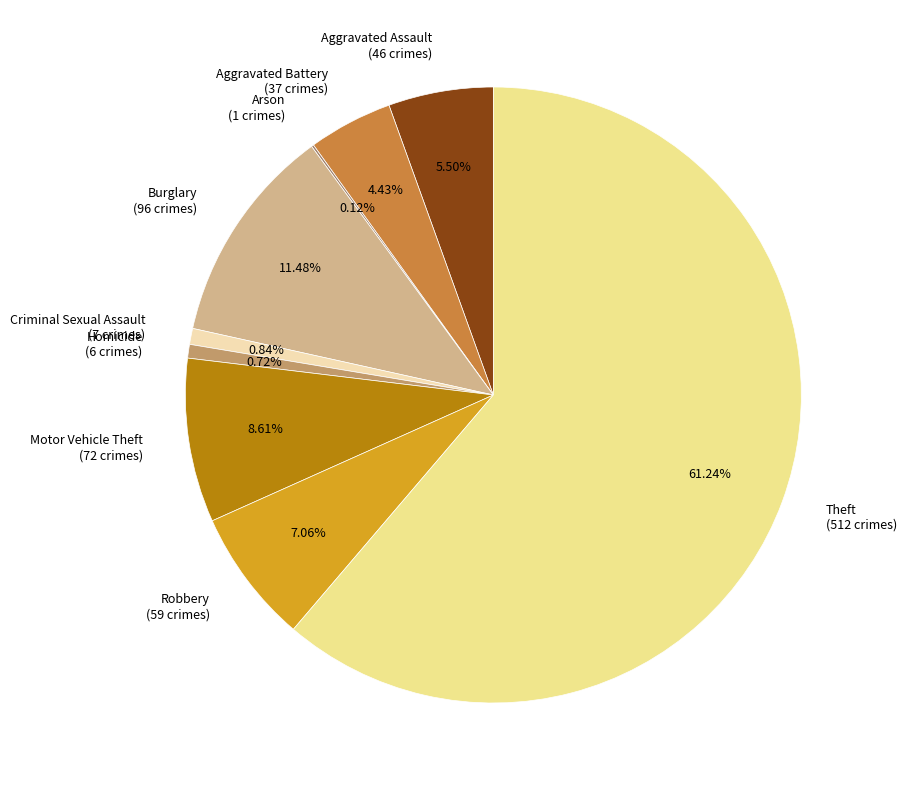

To the nearest percent, what is the difference between the largest and smallest slice percentages?

61%